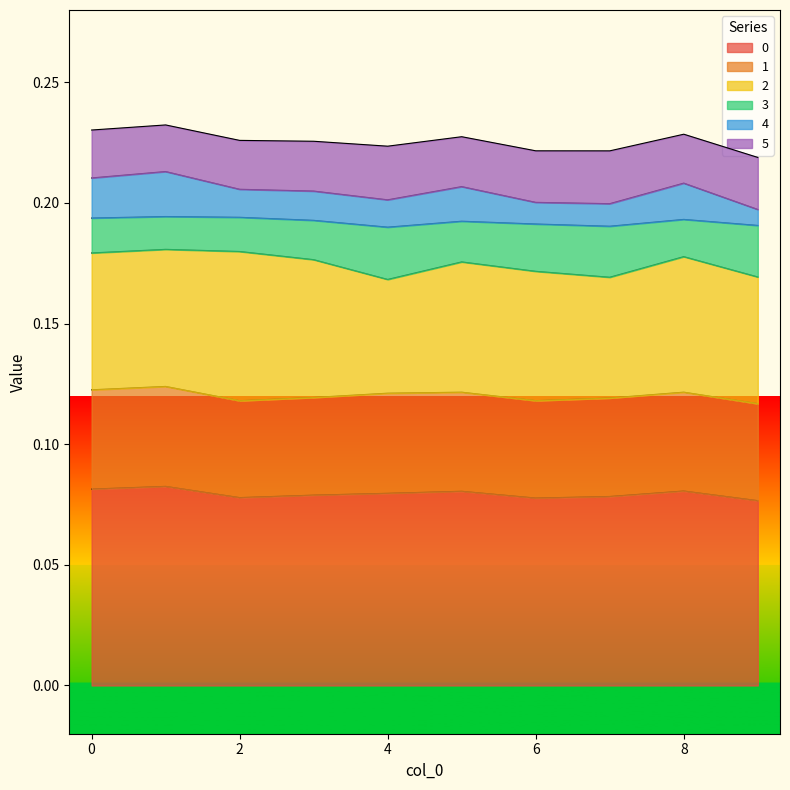

What is the value of the 4 point at the 3rd from the left?

0.2